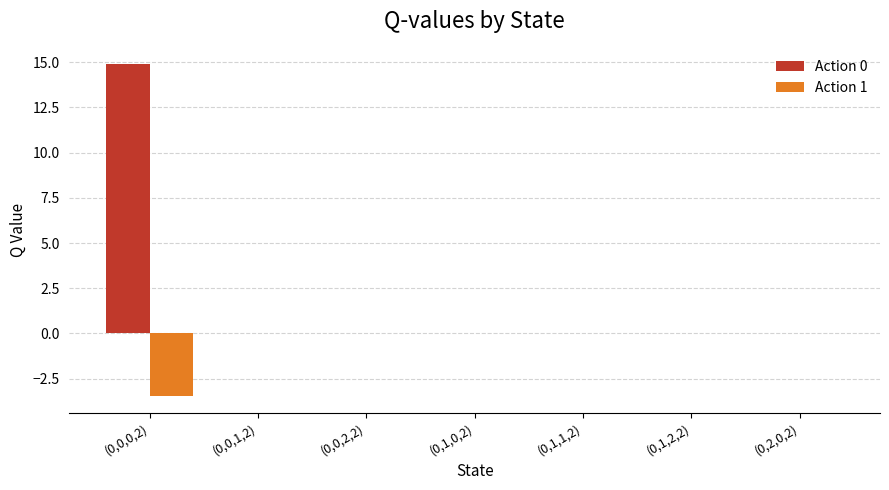

True or false: Action 1 has a value of -1.9 at (0,0,1,2).

False